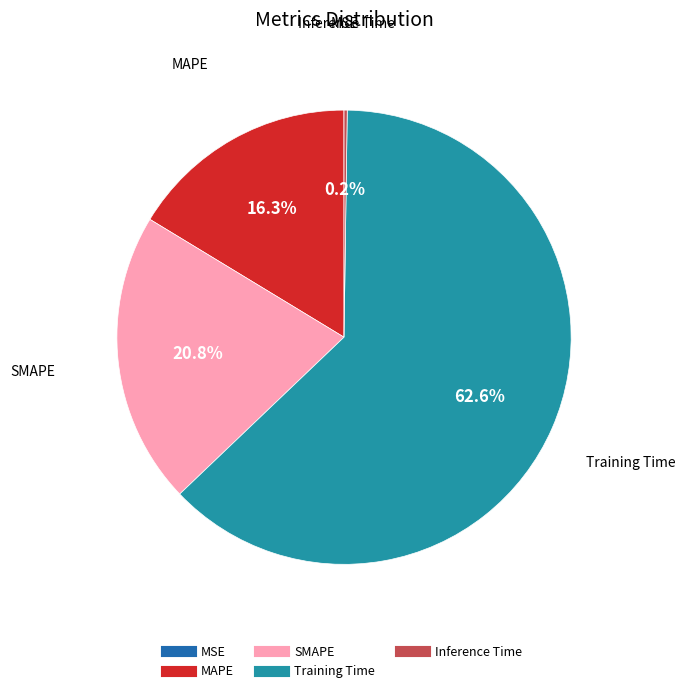

The Training Time slice represents 77% of the pie. True or false?

False